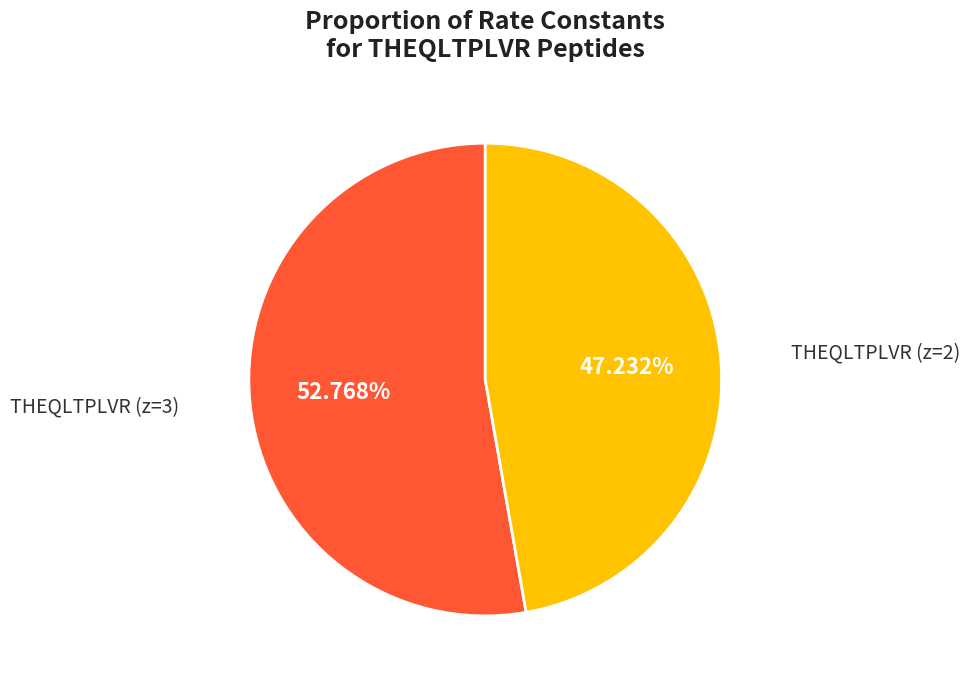

Does any single category account for the majority?

Yes